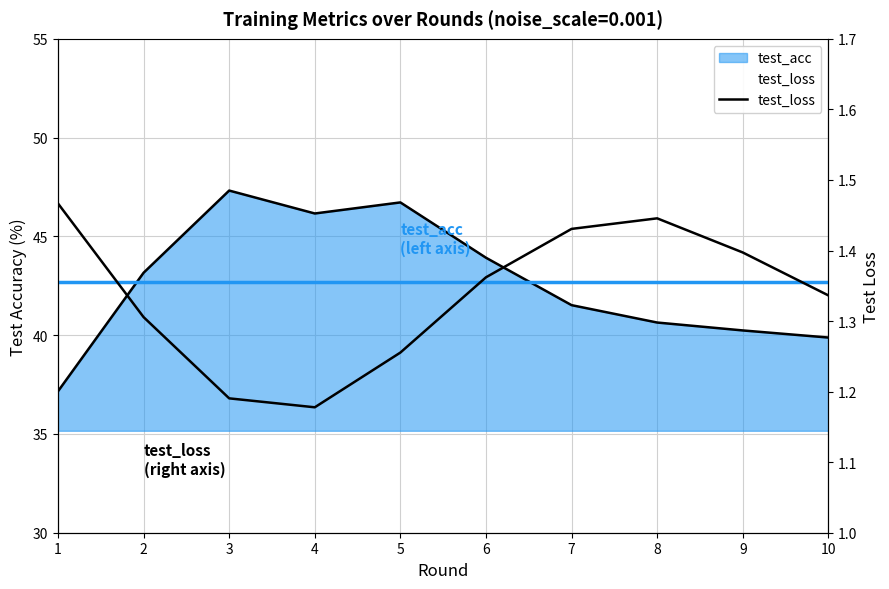

Reading left to right, what are all the values shown in this chart?

1.5	1.3	1.2	1.2	1.3	1.4	1.4	1.4	1.4	1.3